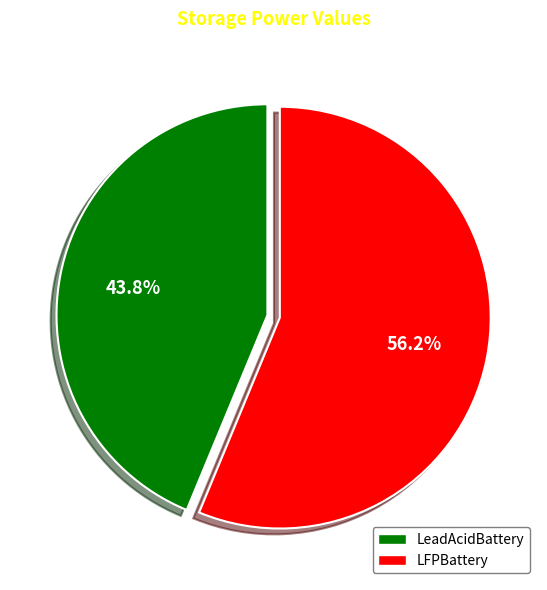

To the nearest percent, what is the combined percentage of LeadAcidBattery and LFPBattery?

100%